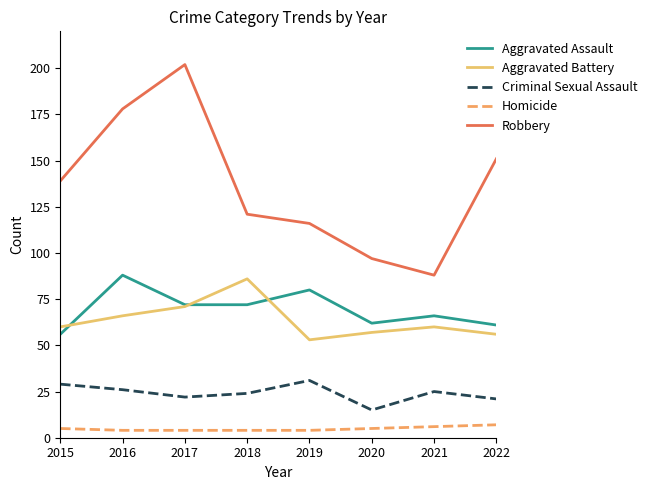

What is the difference between the maximum and minimum values in the Aggravated Assault series?

32